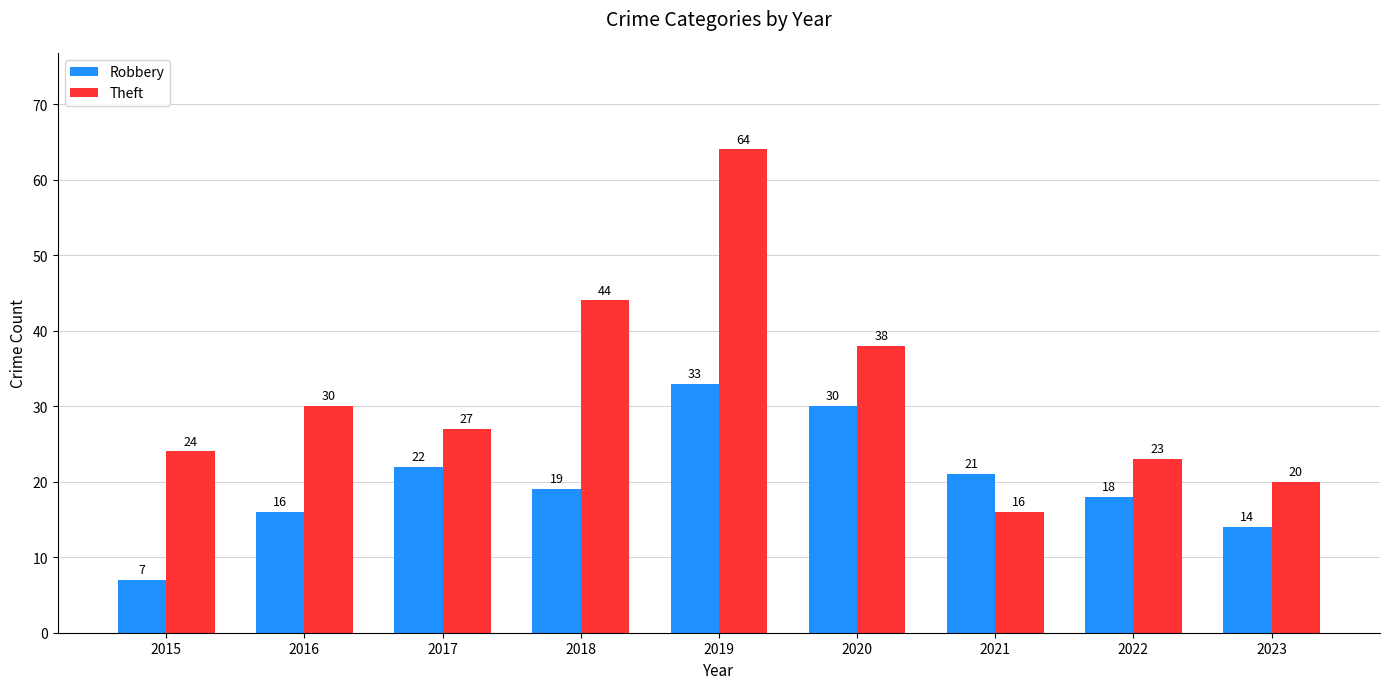

At which label does Theft reach its peak?

2019